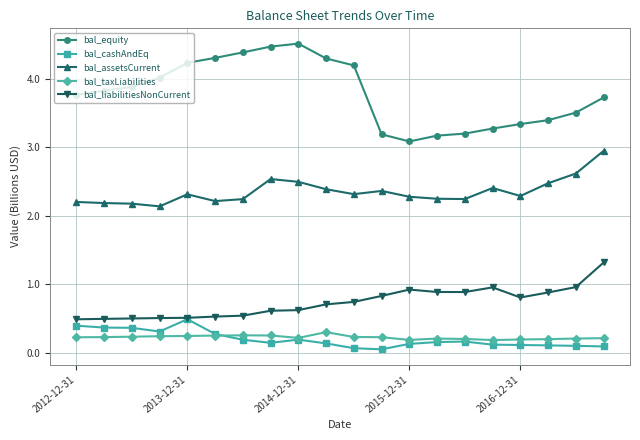

True or false: bal_equity and bal_cashAndEq cross at least once.

False